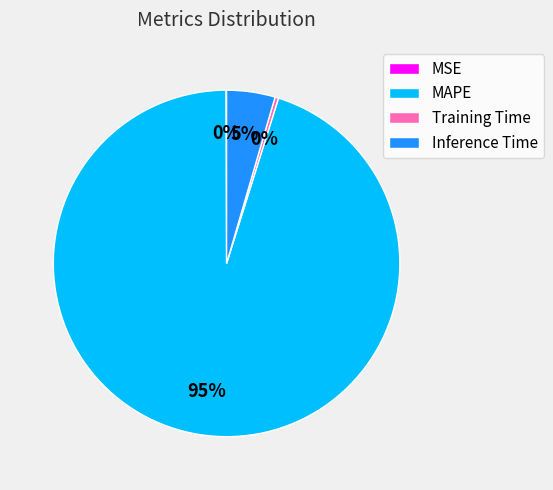

True or false: Training Time accounts for 12% of the total.

False